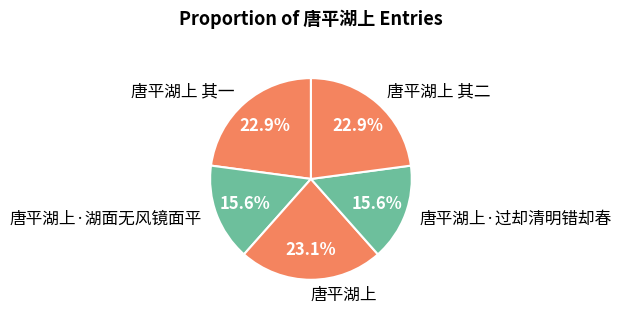

What percentage is NOT represented by 唐平湖上 其二?

77.1%